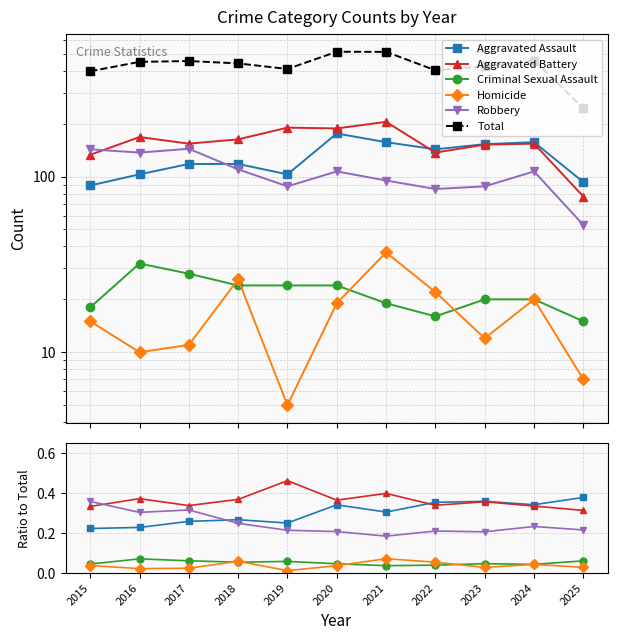

Between 2015 and 2019, which is larger?

2019